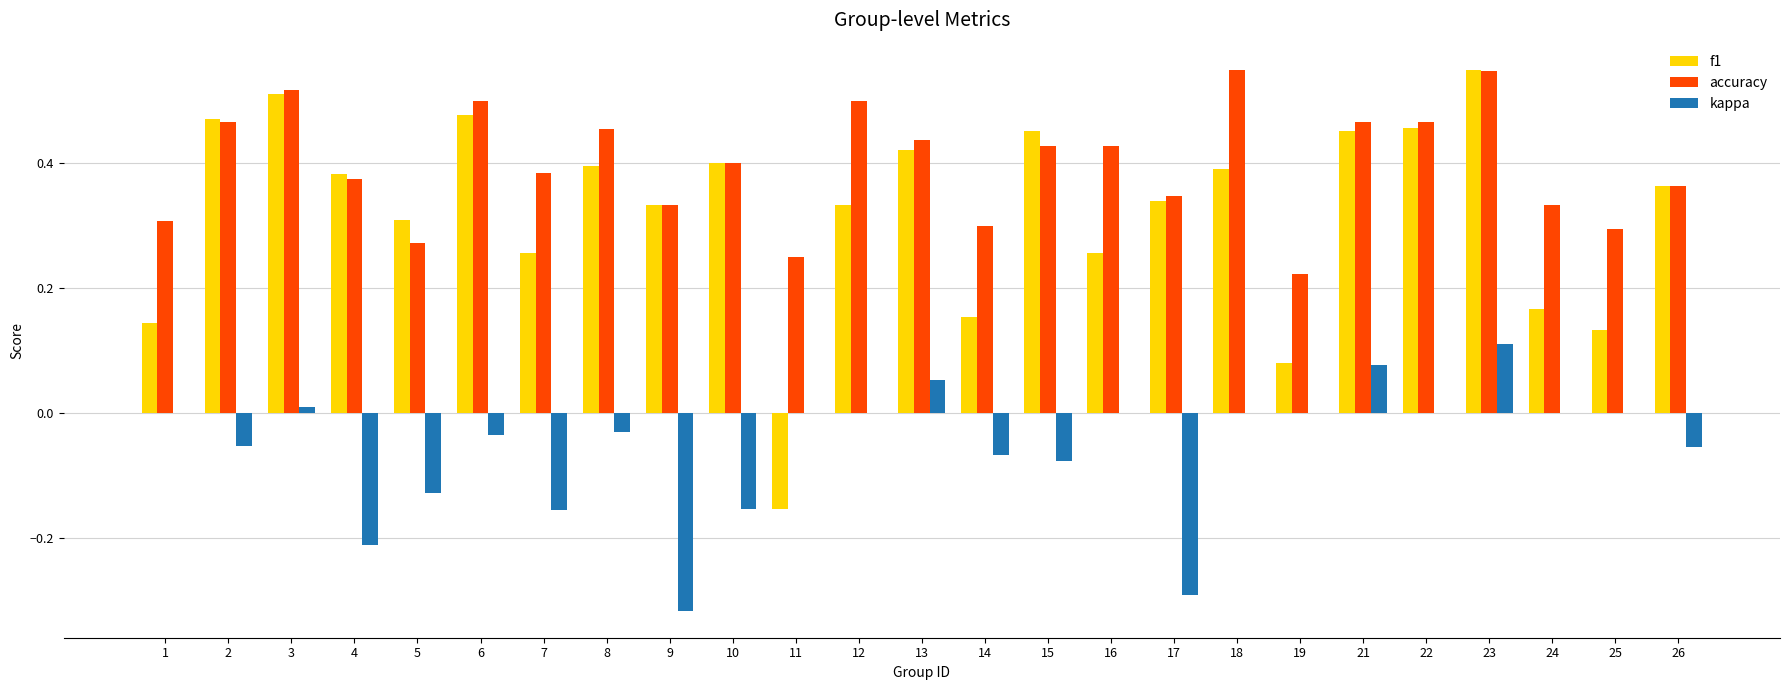

At which category is the sum across all series the highest?

23